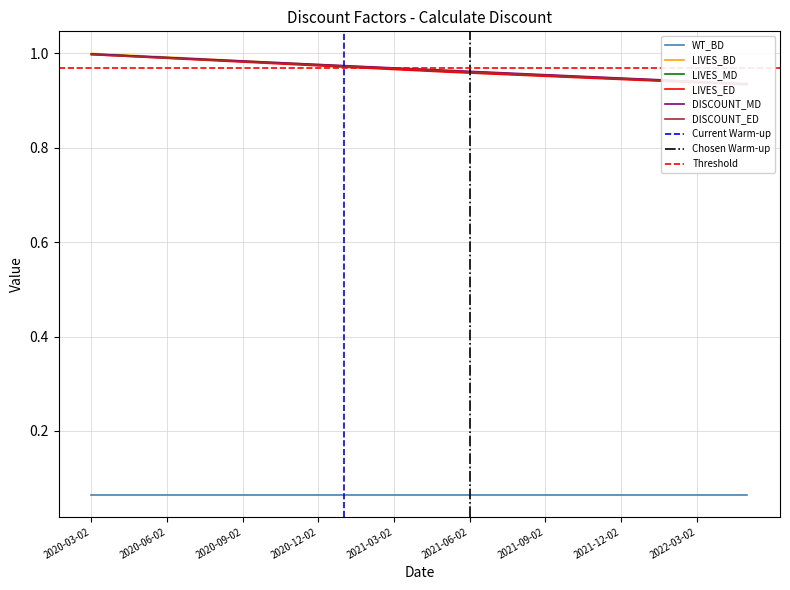

What is the lowest value of the LIVES_BD series?

0.9